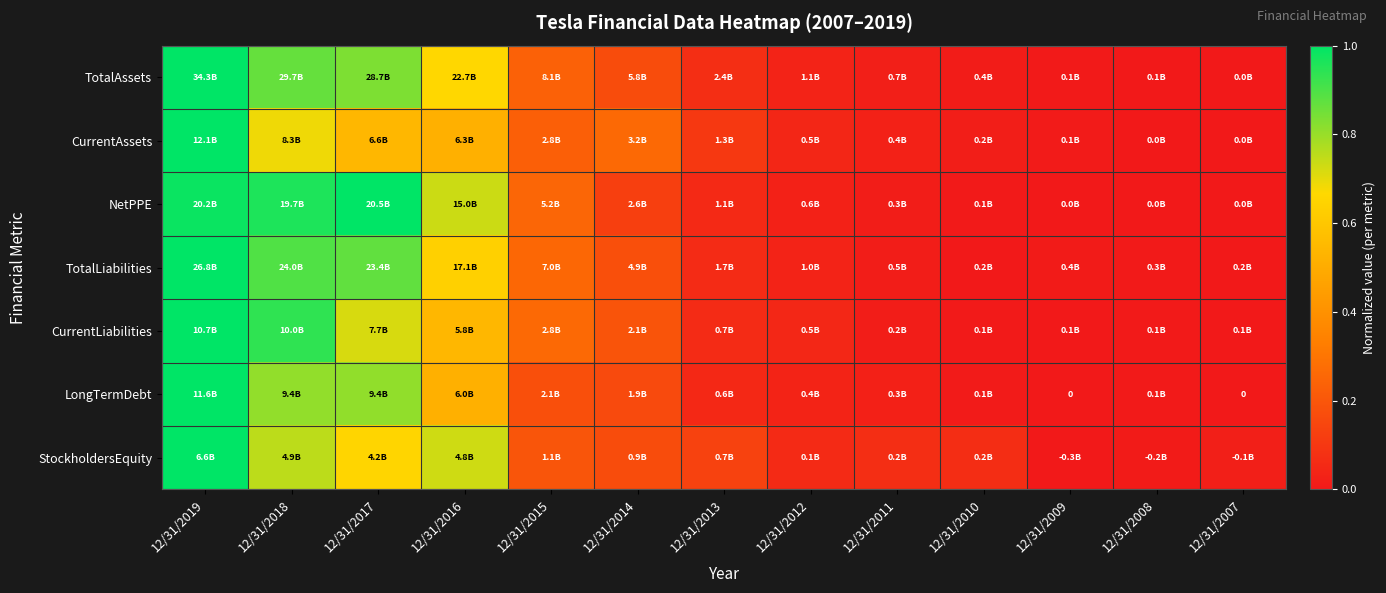

True or false: StockholdersEquity has a value of 0.0 at 12/31/2014.

False